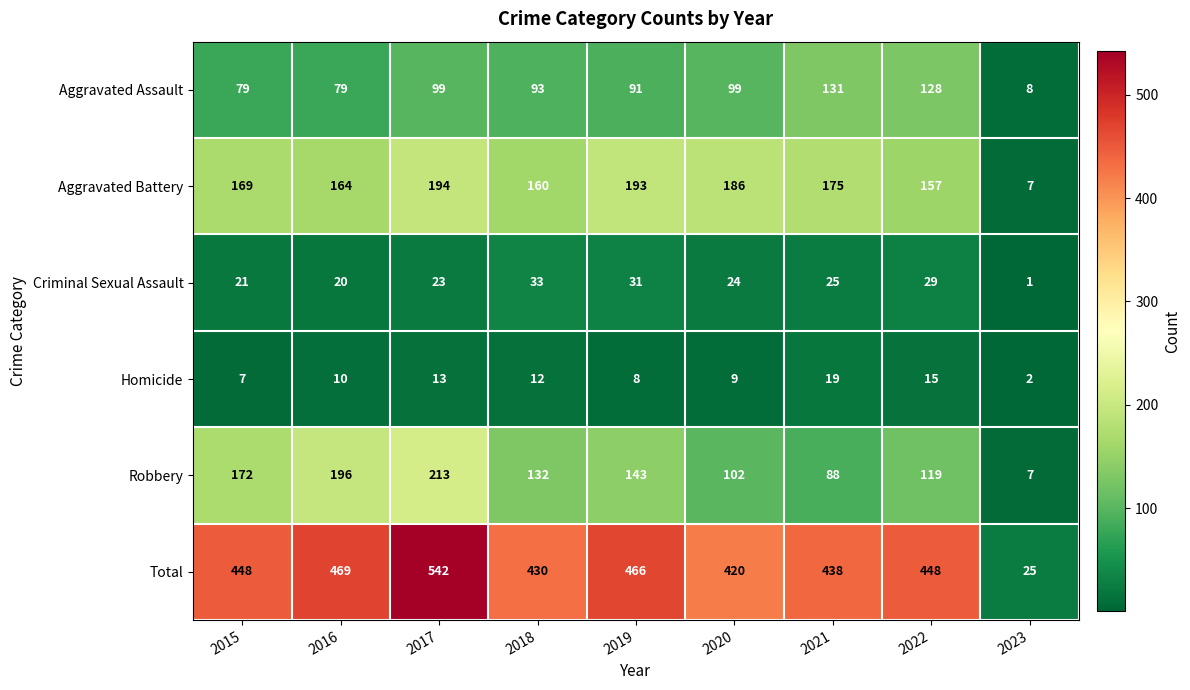

What is the total value across all series at 2015?

896